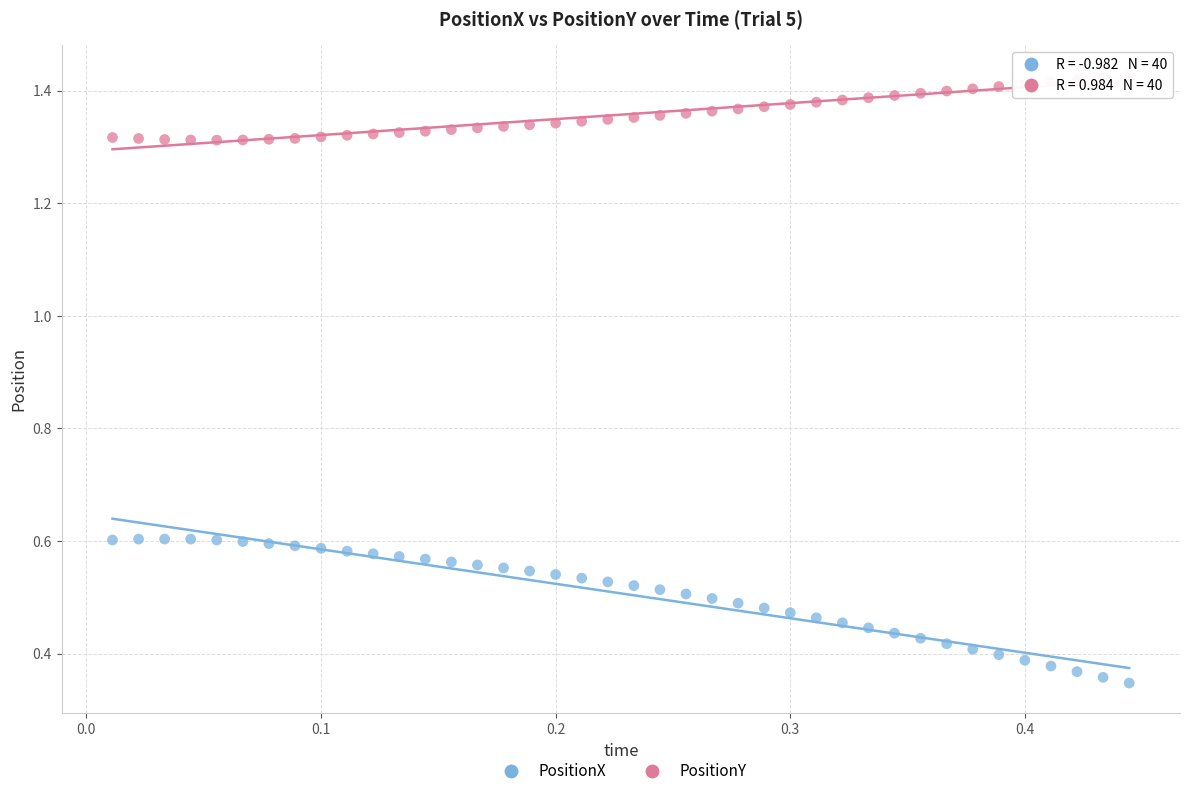

Which series reaches the minimum Y coordinate?

PositionX